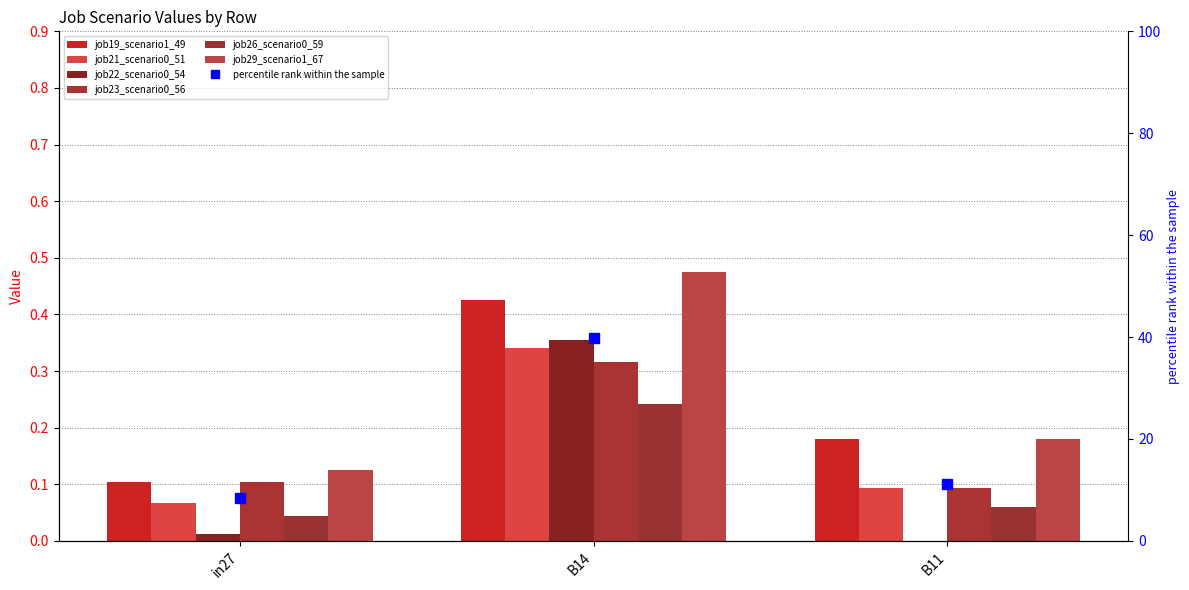

Reading left to right, list all the values displayed in this chart.

job19_scenario1_49: 0.1	0.4	0.2
job21_scenario0_51: 0.1	0.3	0.1
job22_scenario0_54: 0.0	0.4	0.0
job23_scenario0_56: 0.1	0.3	0.1
job26_scenario0_59: 0.0	0.2	0.1
job29_scenario1_67: 0.1	0.5	0.2